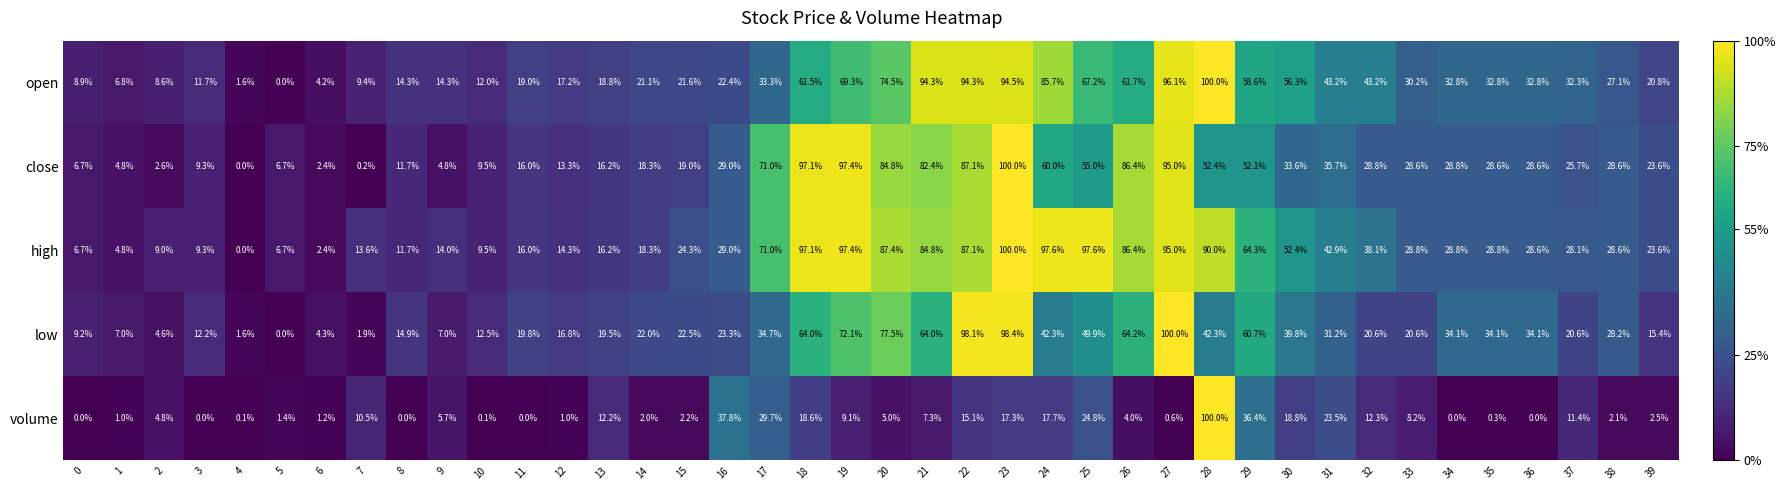

The value of volume at 20 is 1.6. True or false?

False